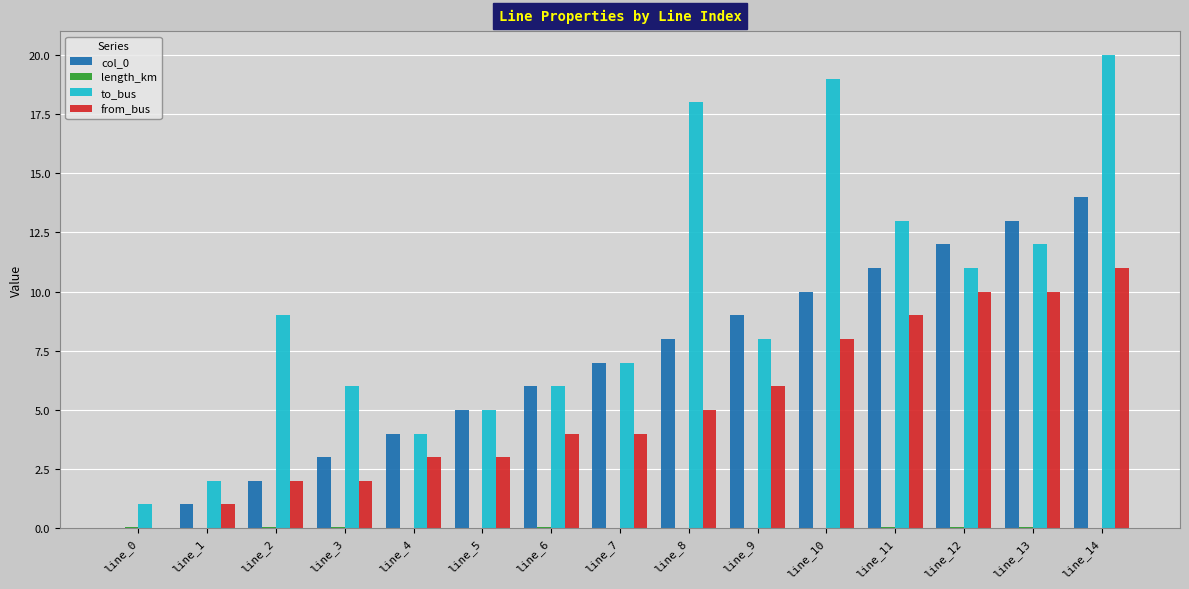

True or false: to_bus has a value of 1.7 at line_6.

False